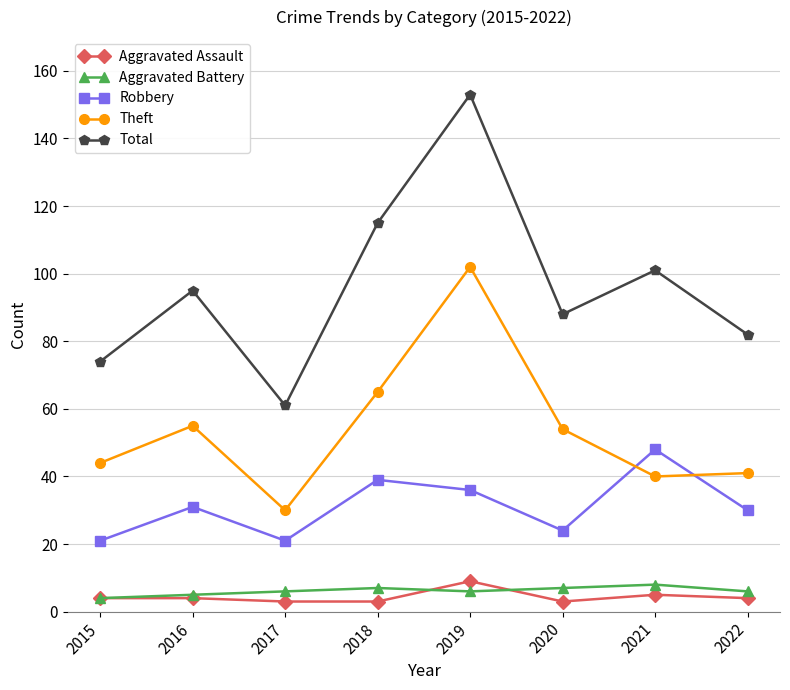

What is the sum of all Theft values?

431